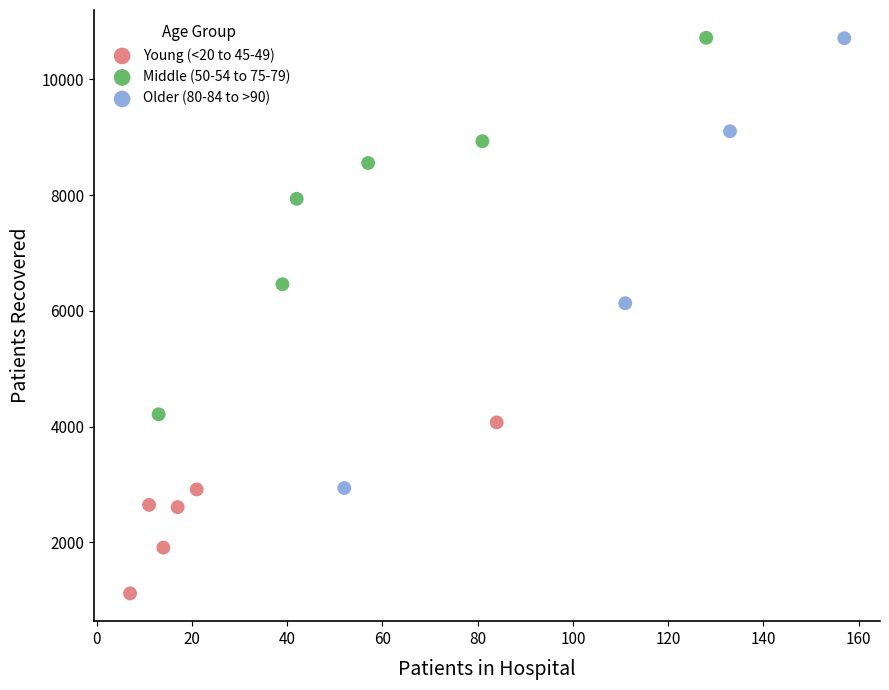

Which series contains the lowest Y value?

Young (<20 to 45-49)